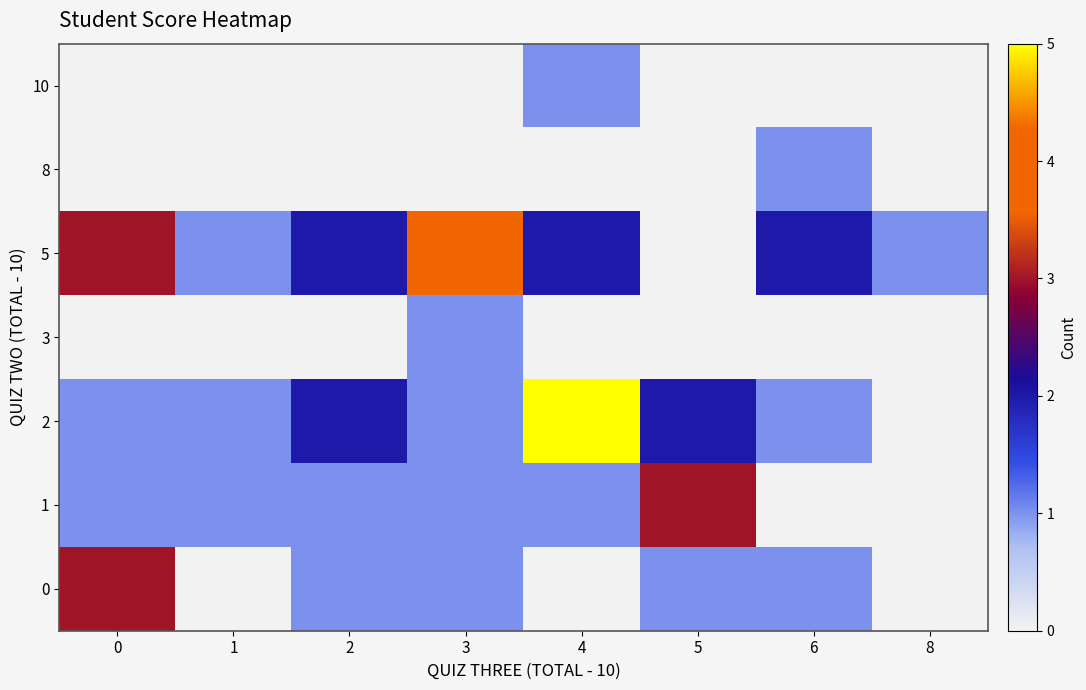

Which series has the largest range (max minus min)?

2